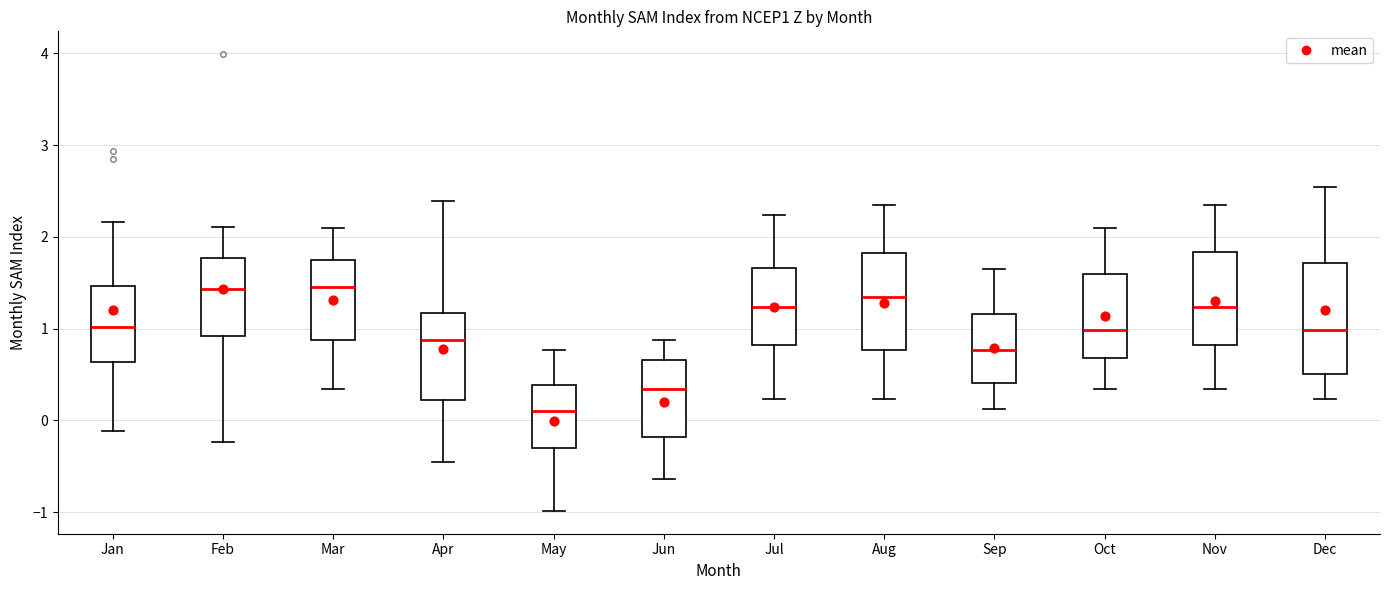

Which box's median line is the lowest?

May